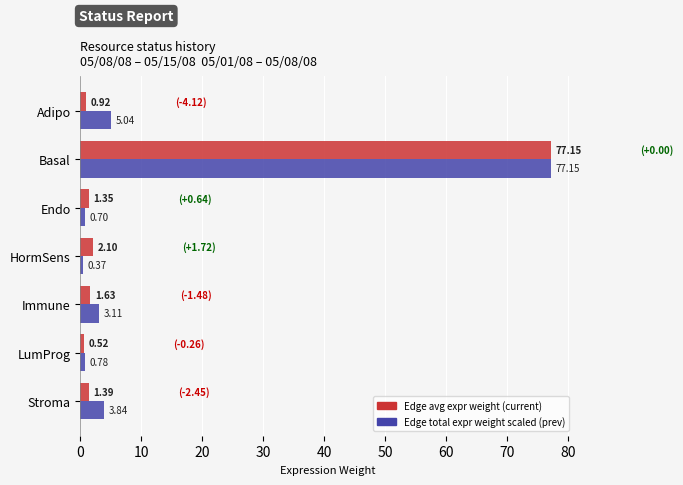

What is the spread (max minus min) of values at Adipo?

4.1